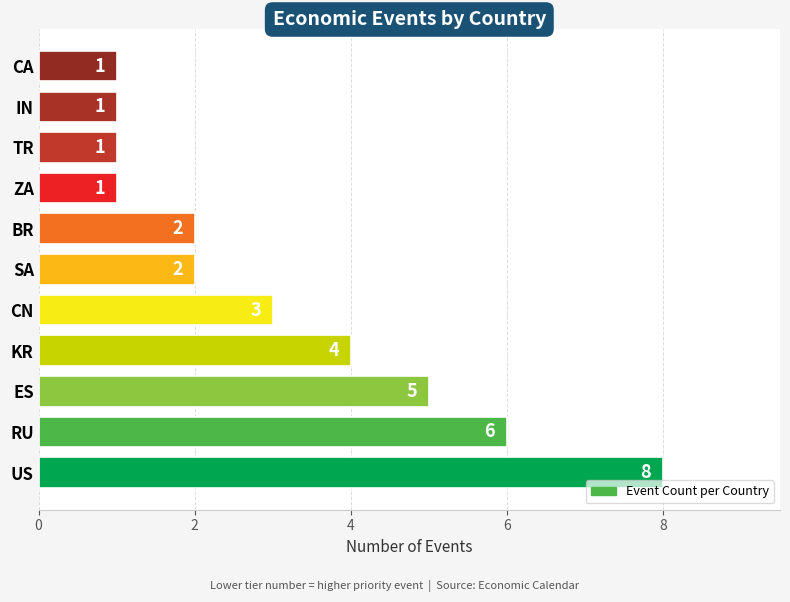

What is the difference between the maximum and minimum values?

7